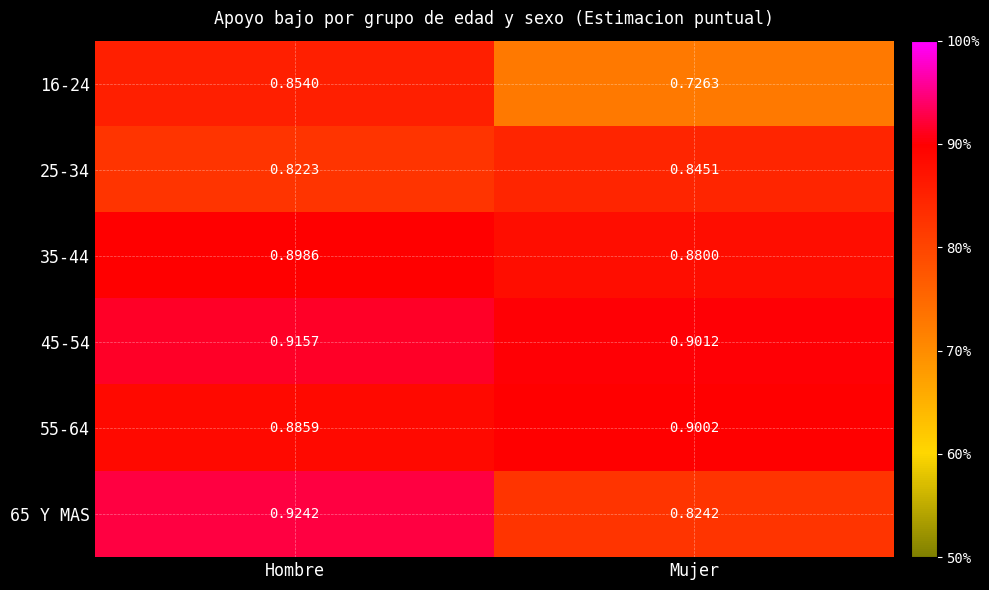

At which category is the sum across all series the highest?

Hombre